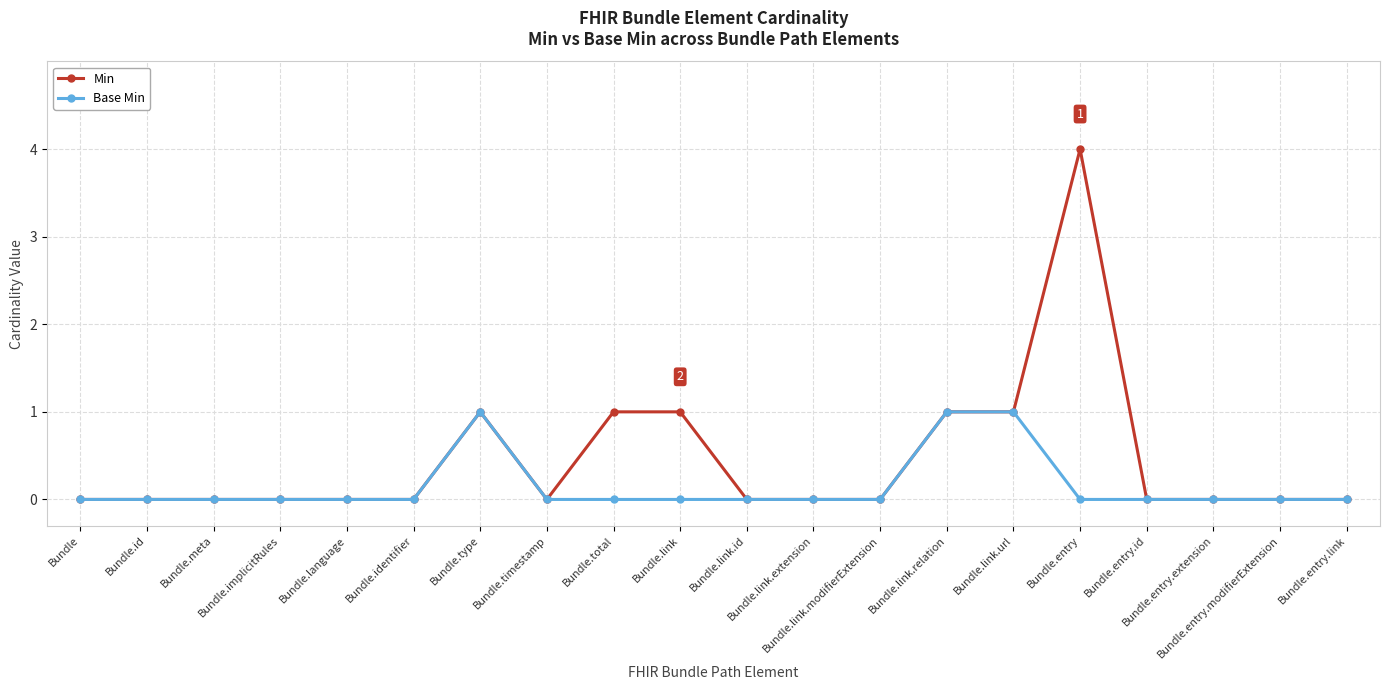

What are all the series names shown in the legend?

Min, Base Min